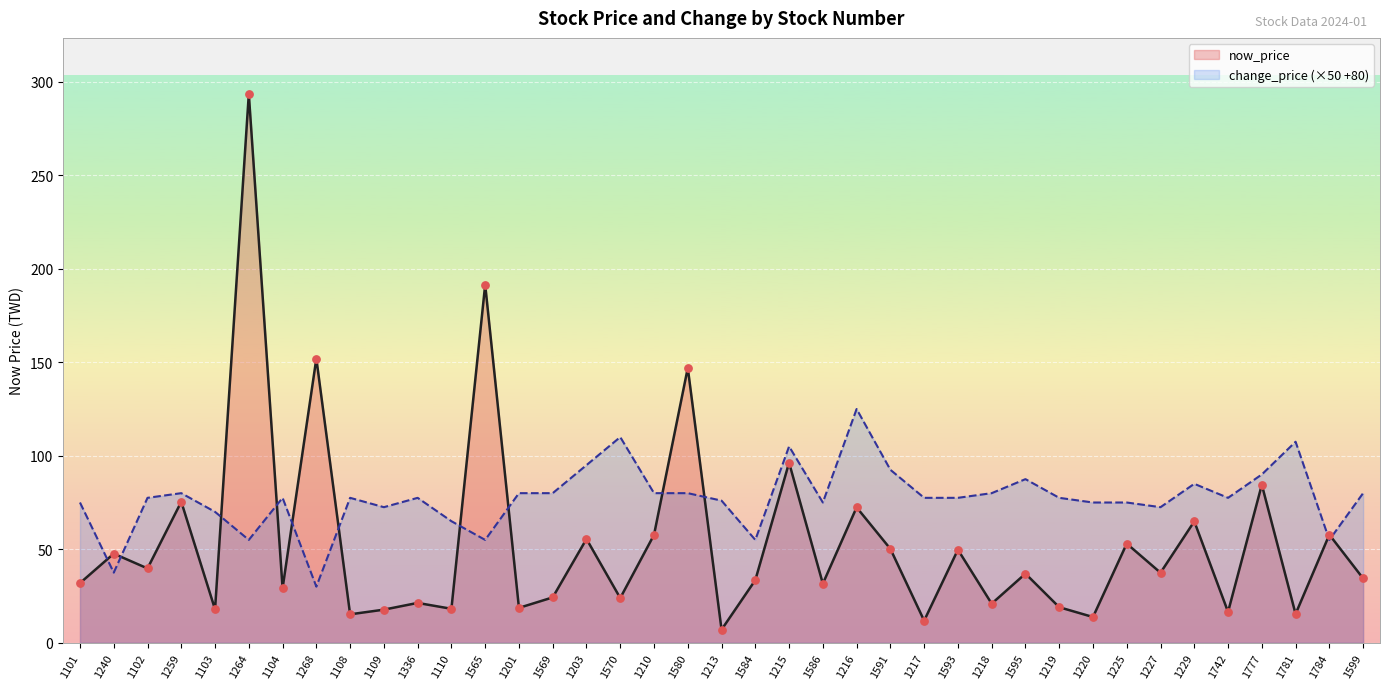

Which series has the widest spread of Y values?

now_price